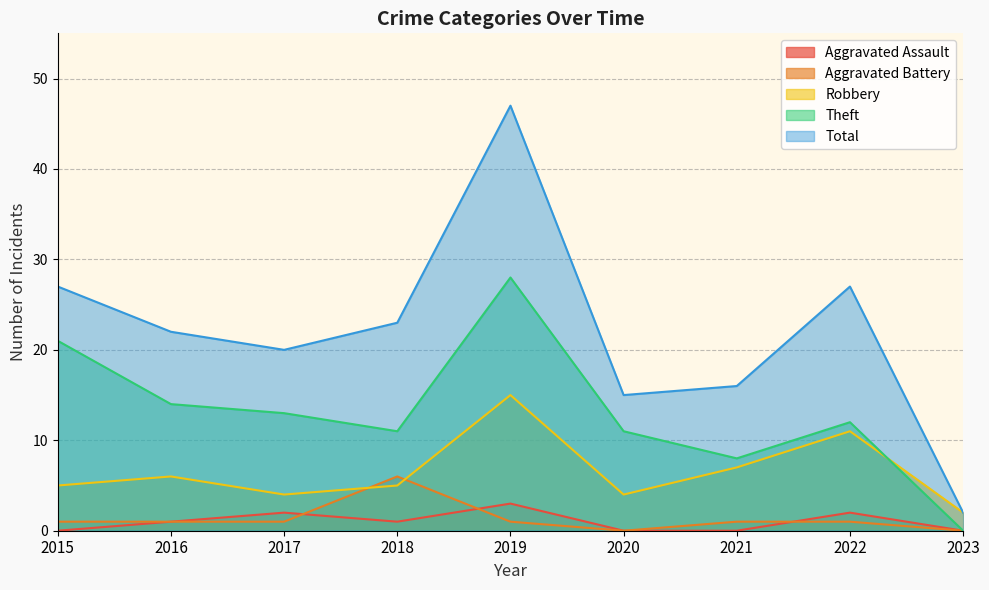

What is the value of the Total point at the 9th from the left?

2